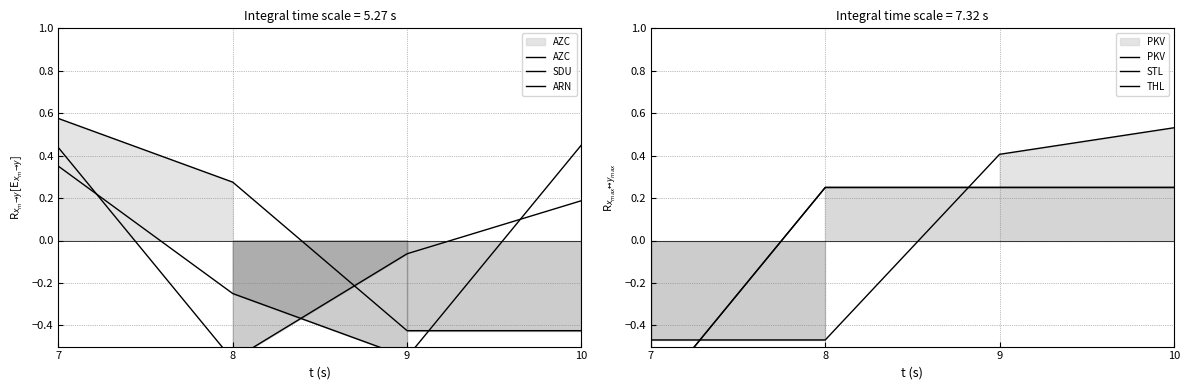

How many lines are shown in the chart?

6